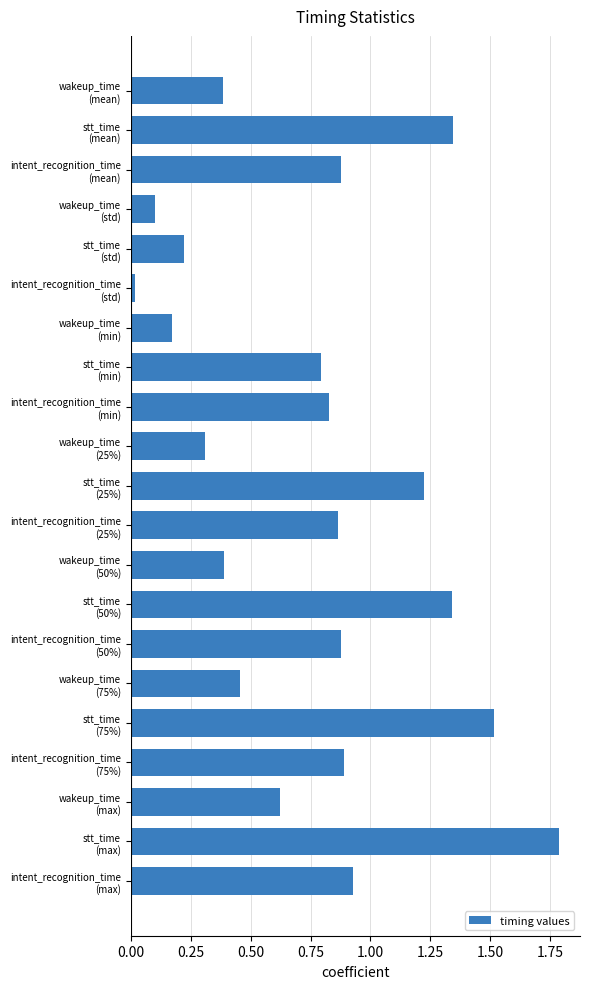

What is the maximum value shown in the chart?

1.8